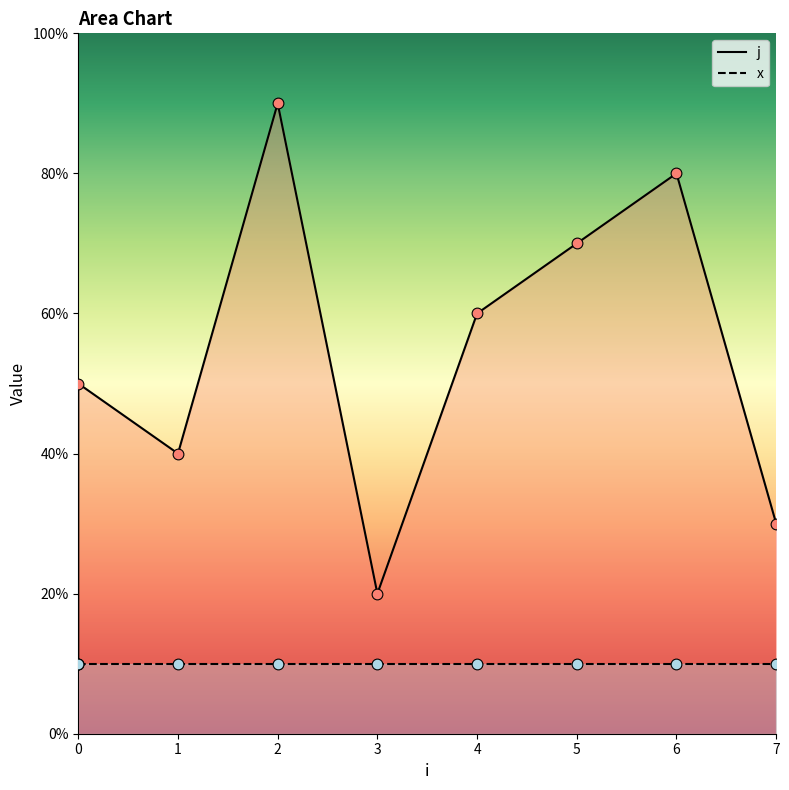

Which has a higher value, 1 or 2?

2